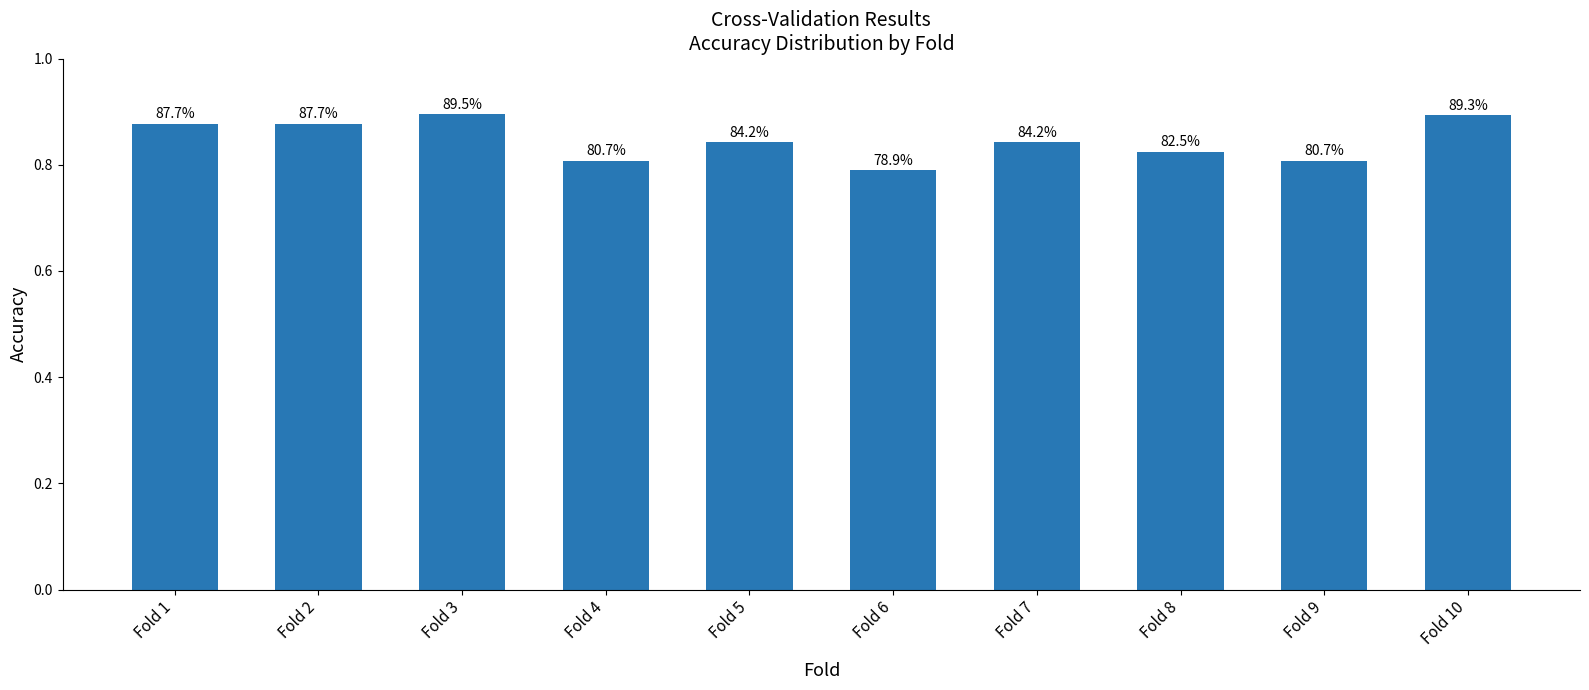

Rank the categories by value from lowest to highest.

Fold 6, Fold 4, Fold 9, Fold 8, Fold 5, Fold 7, Fold 1, Fold 2, Fold 10, Fold 3